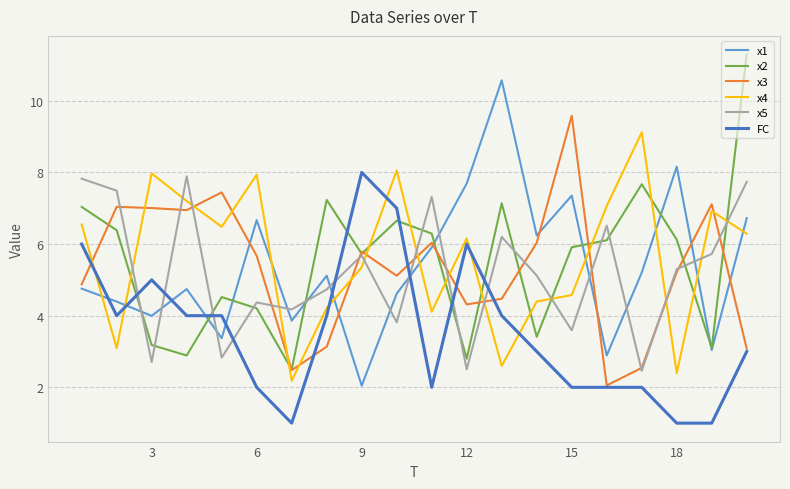

What is the smallest value displayed?

1.0